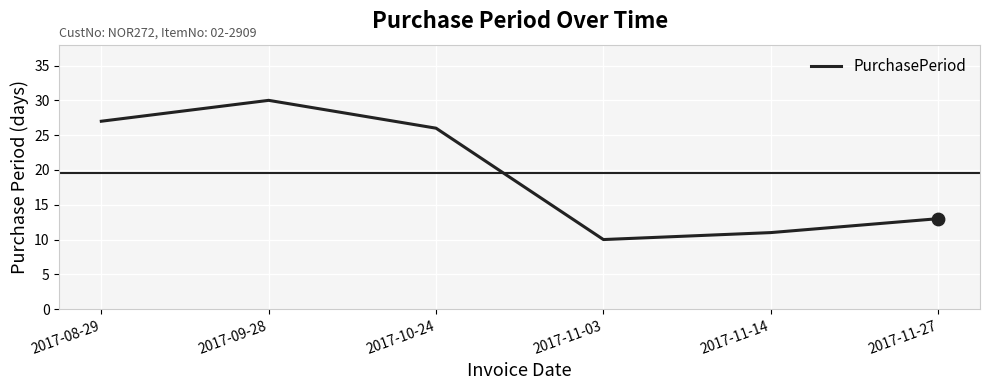

What is the ratio of the value at 2017-11-27 to the value at 2017-11-14?

1.2